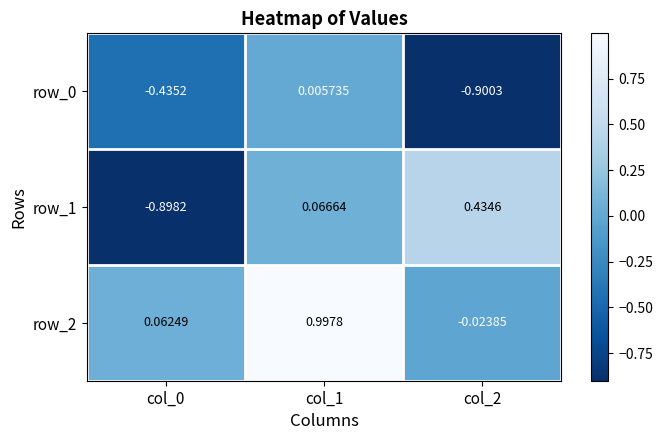

What is the minimum value for row_0?

-0.9